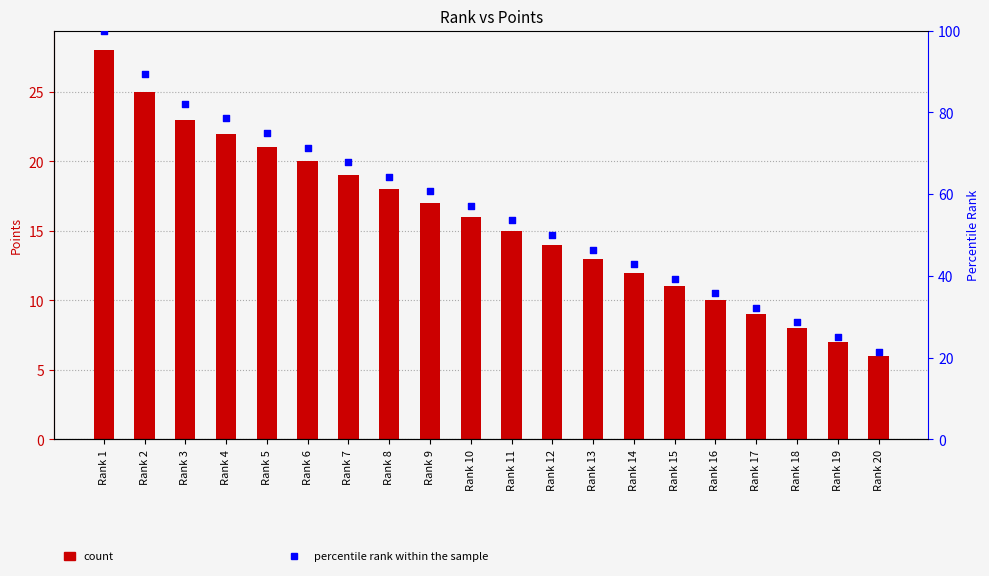

Which series has the largest total across all categories?

percentile rank within the sample